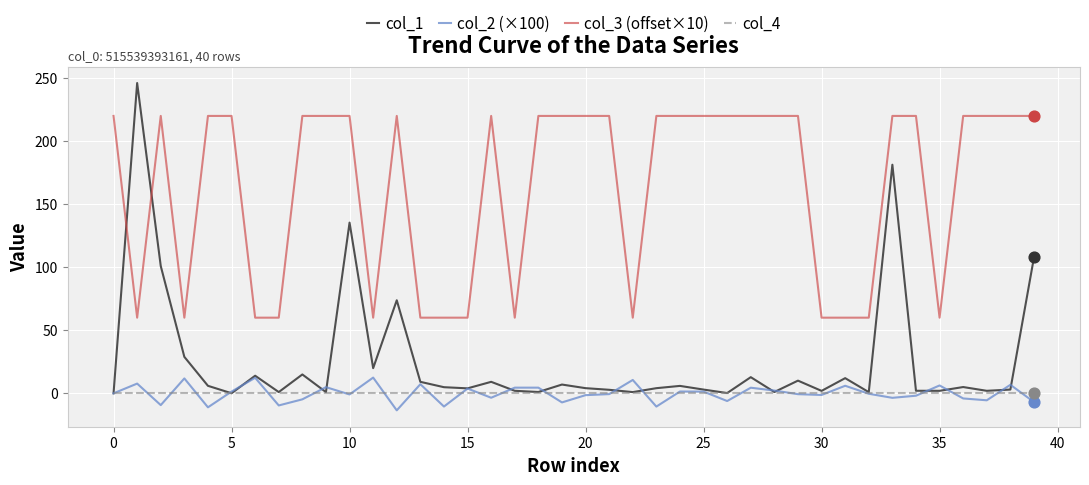

What are all the series names shown in the legend?

col_1, col_2 (×100), col_3 (offset×10), col_4